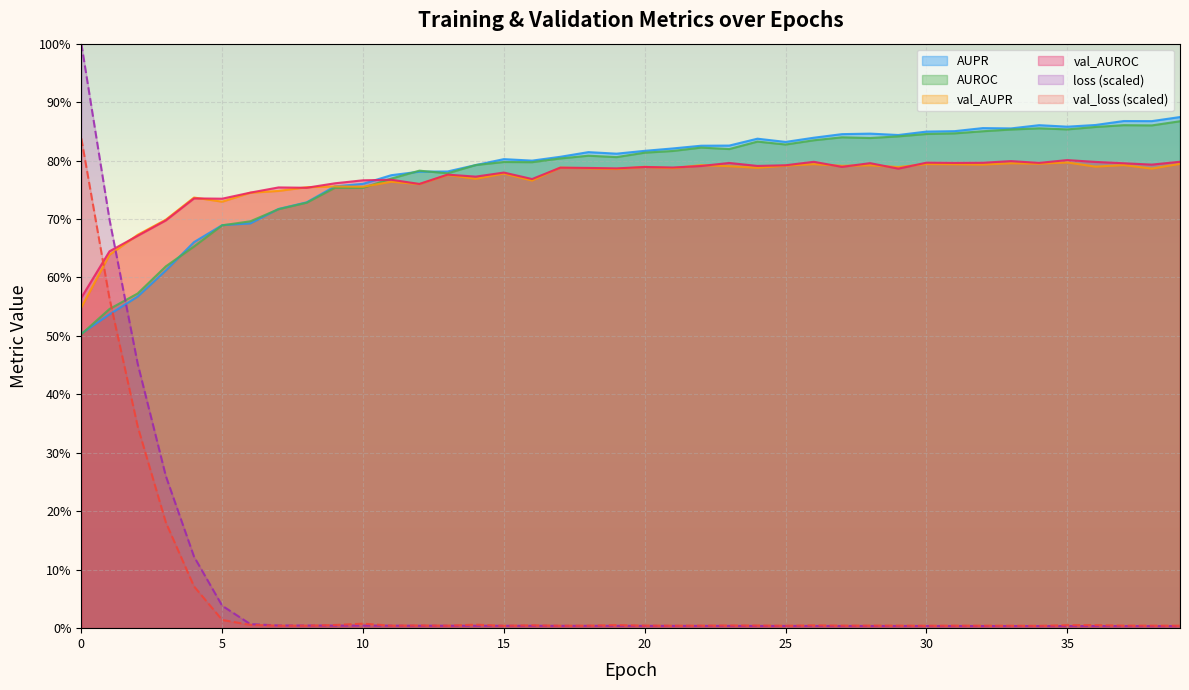

True or false: AUPR and AUROC intersect in this chart.

True